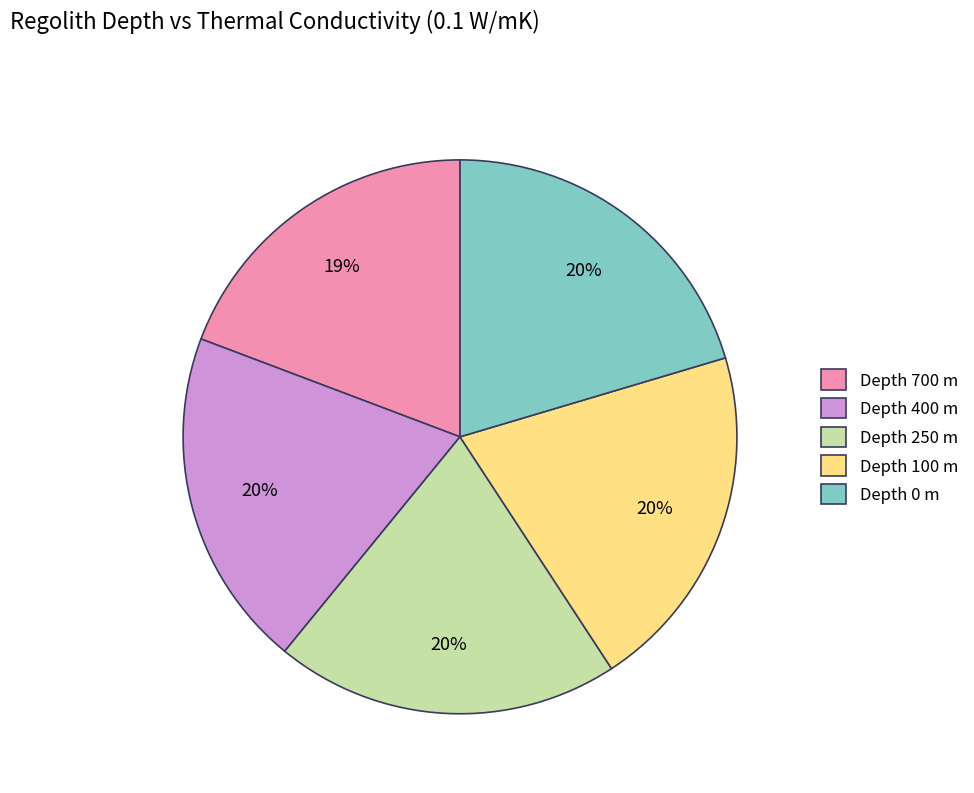

True or false: Depth 100 m accounts for 20% of the total.

True